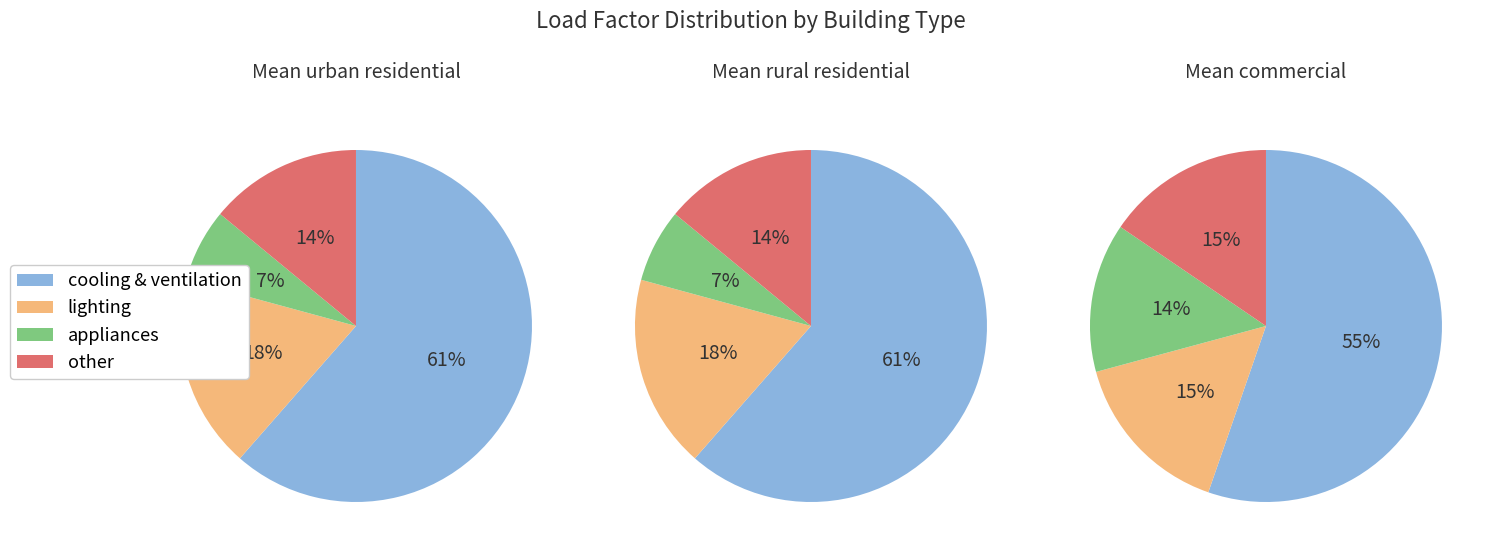

Is there a majority slice in this chart?

Yes